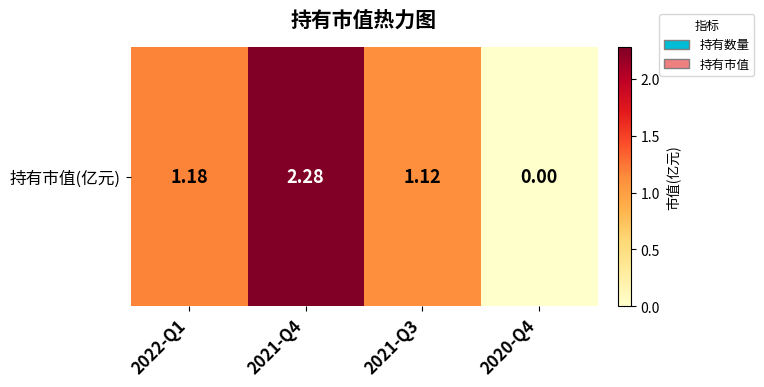

Is it true that the value at 2021-Q4 is 0.9?

False